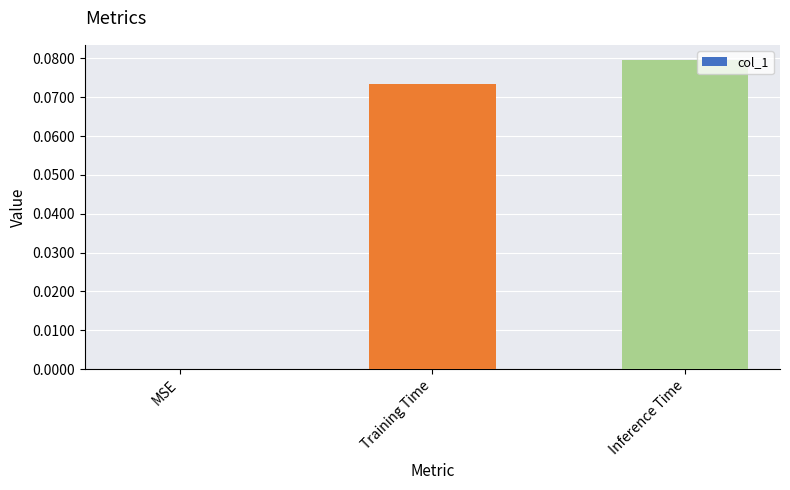

The chart shows a value of 0.0 at MSE. True or false?

True